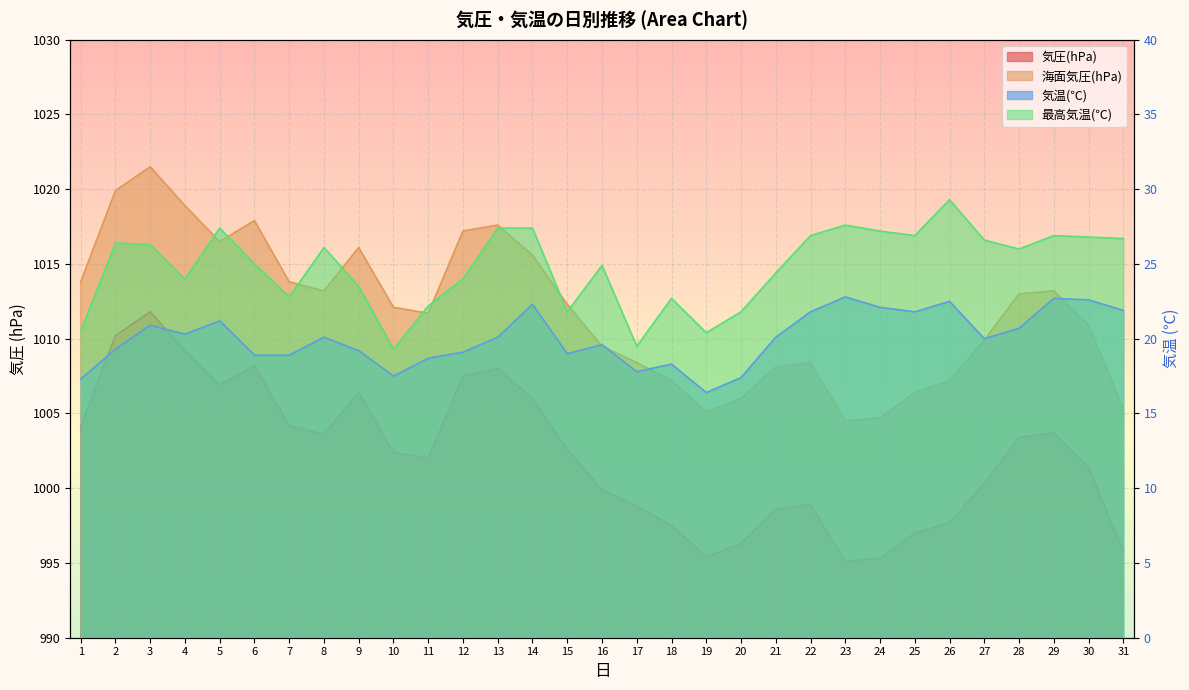

Read the 海面気圧(hPa) value at 19.

1005.1